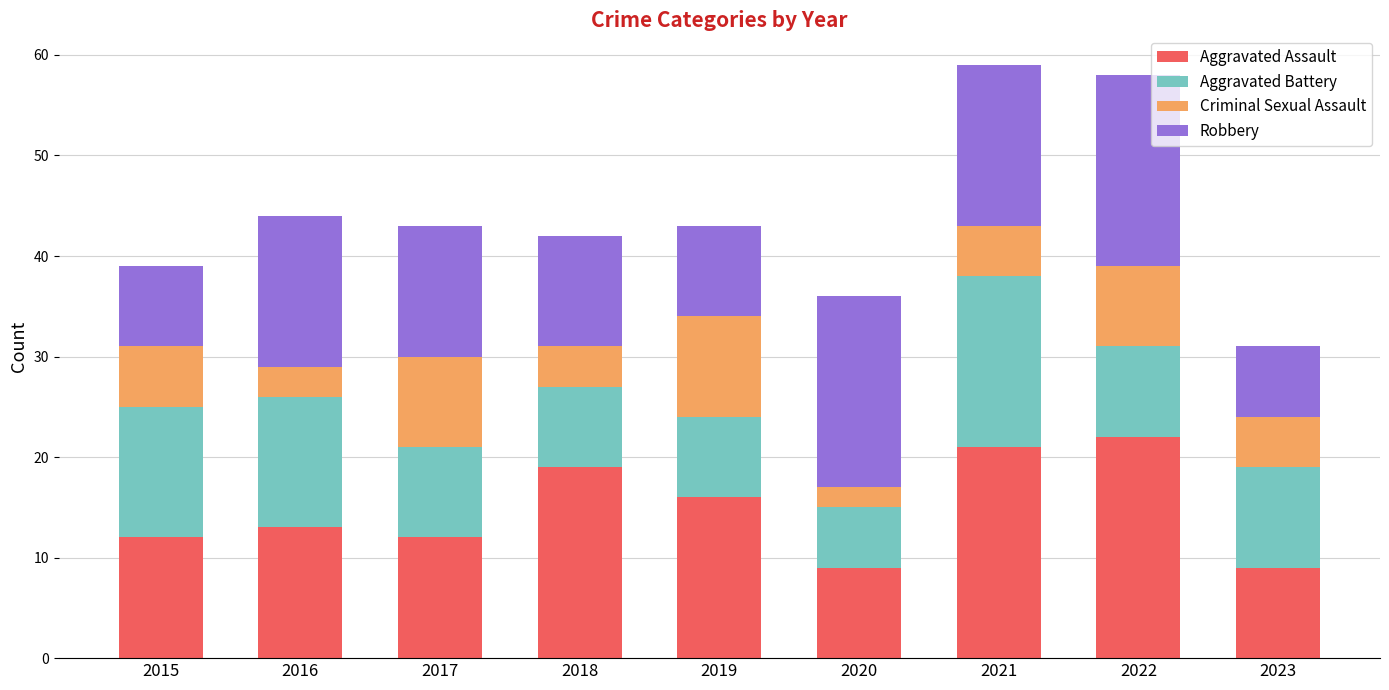

What is the maximum value for Aggravated Assault?

22